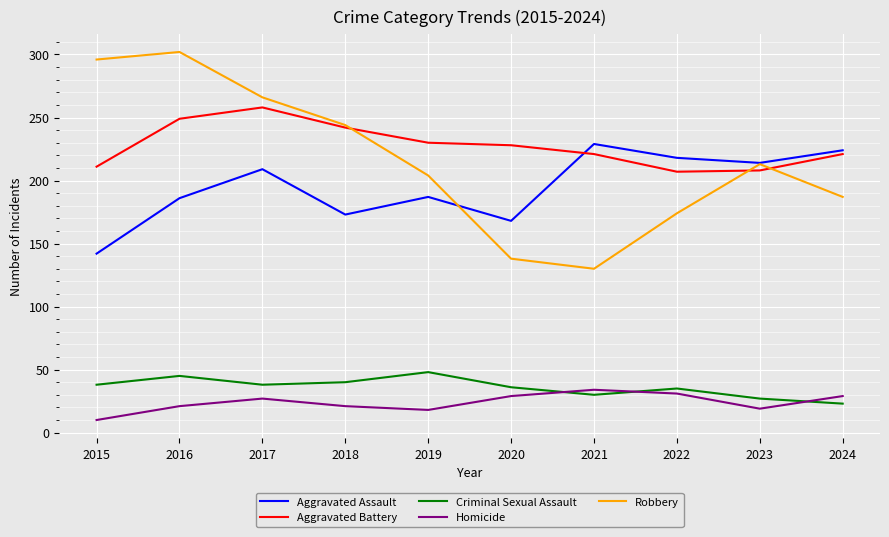

Which series has the largest total across all categories?

Aggravated Battery